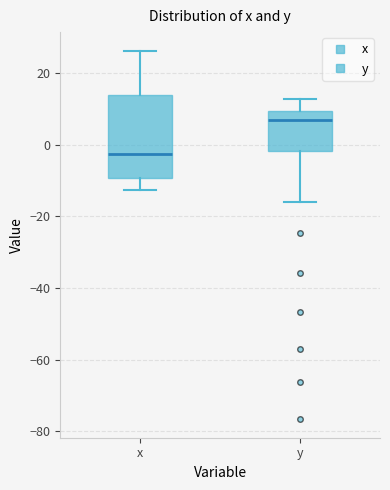

Reading left to right, read every box against the y-axis: the position of its median line, the range the box covers, and the ends of its whiskers. The values are not printed on the chart, so give them approximately, as read against the axis.

x: median -2, box -10 to 14, whiskers -12 to 26
y: median 6, box -2 to 10, whiskers -16 to 12